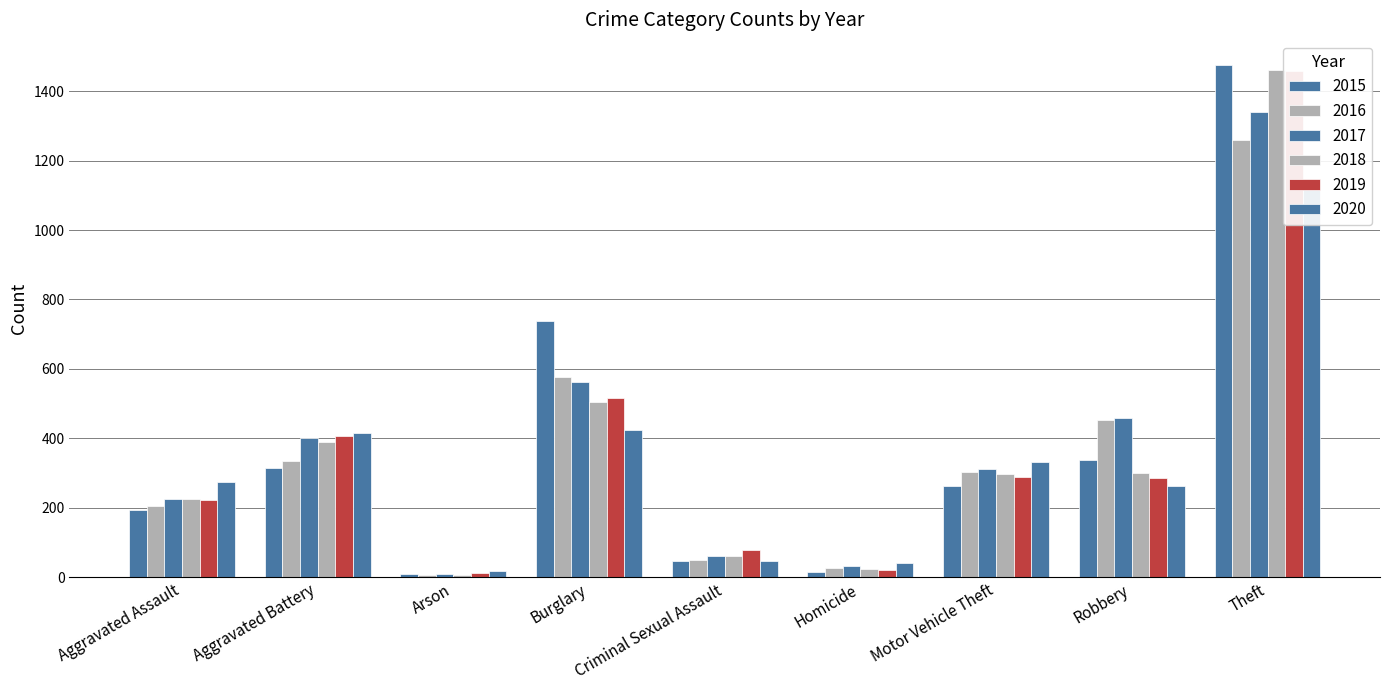

What is the label of the 3rd bar from the right?

Motor Vehicle Theft